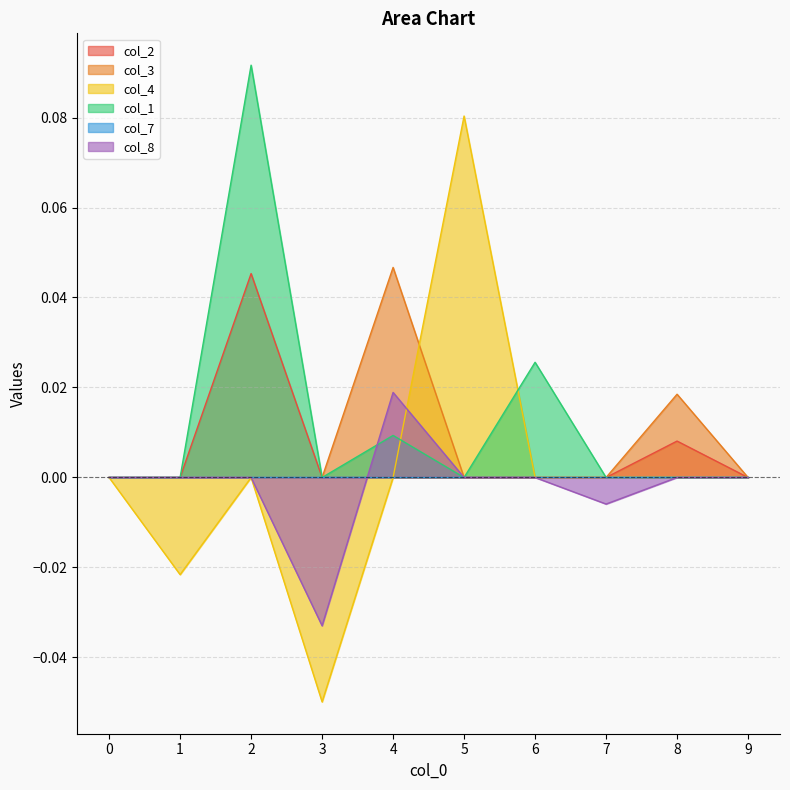

Reading left to right, transcribe all the data shown in this chart.

col_2: 0=0.0	1=0.0	2=0.0	3=0.0	4=0.0	5=0.0	6=0.0	7=0.0	8=0.0	9=0.0
col_3: 0=0.0	1=0.0	2=0.0	3=0.0	4=0.0	5=0.0	6=0.0	7=0.0	8=0.0	9=0.0
col_4: 0=0.0	1=-0.0	2=0.0	3=-0.0	4=0.0	5=0.1	6=0.0	7=0.0	8=0.0	9=0.0
col_1: 0=0.0	1=0.0	2=0.1	3=0.0	4=0.0	5=0.0	6=0.0	7=0.0	8=0.0	9=0.0
col_8: 0=0.0	1=0.0	2=0.0	3=-0.0	4=0.0	5=0.0	6=0.0	7=-0.0	8=0.0	9=0.0